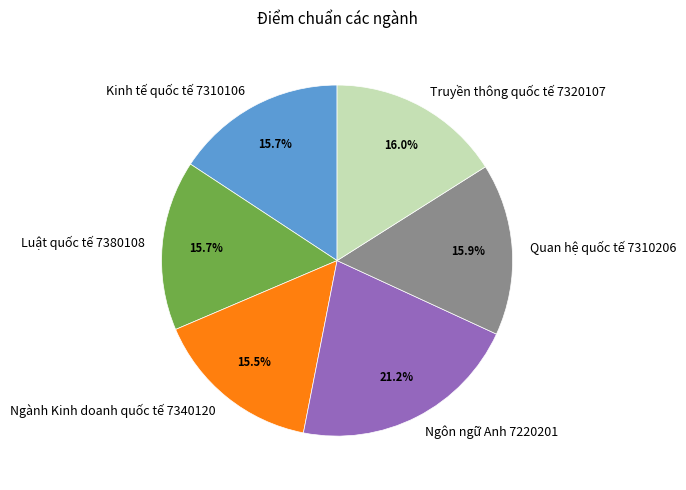

How many segments does this pie chart have?

6